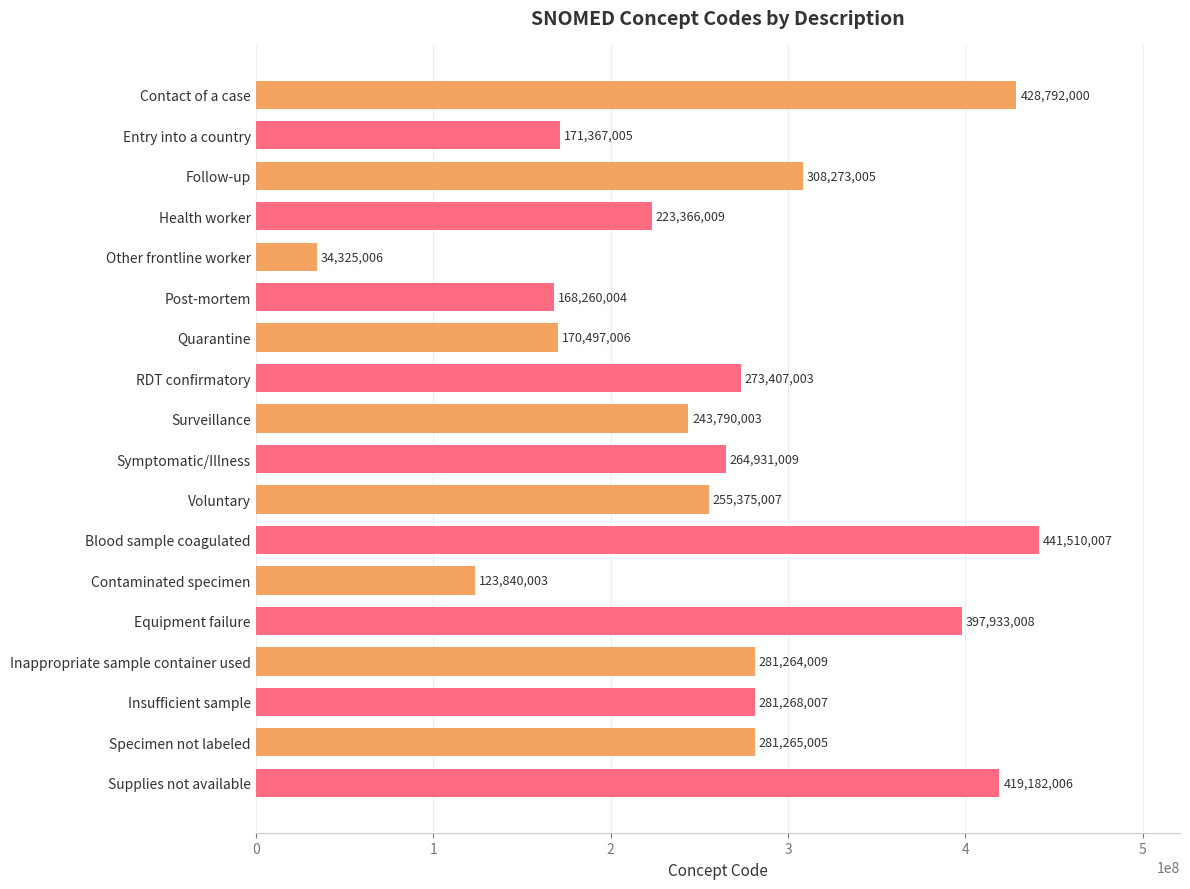

Rank the categories by value from highest to lowest.

Blood sample coagulated, Contact of a case, Supplies not available, Equipment failure, Follow-up, Insufficient sample, Specimen not labeled, Inappropriate sample container used, RDT confirmatory, Symptomatic/Illness, Voluntary, Surveillance, Health worker, Entry into a country, Quarantine, Post-mortem, Contaminated specimen, Other frontline worker